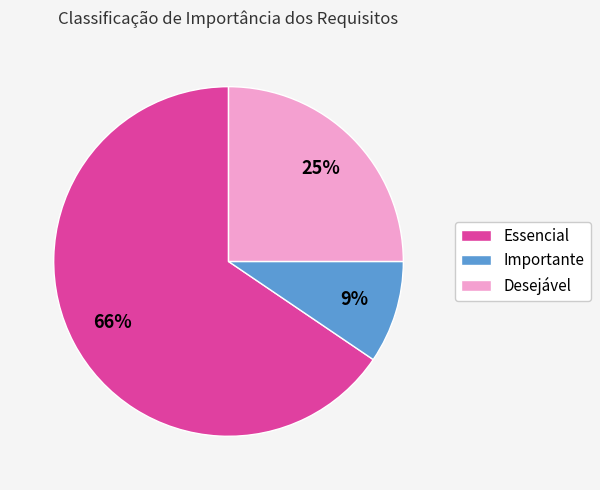

How many slices are in this pie chart?

3